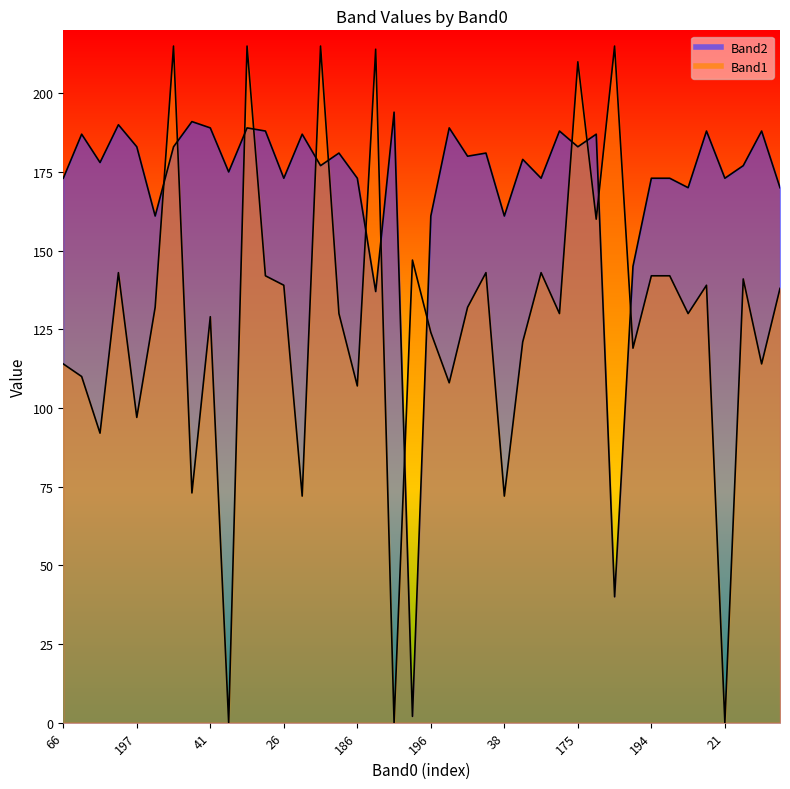

Between 21 and 195, which is larger?

195